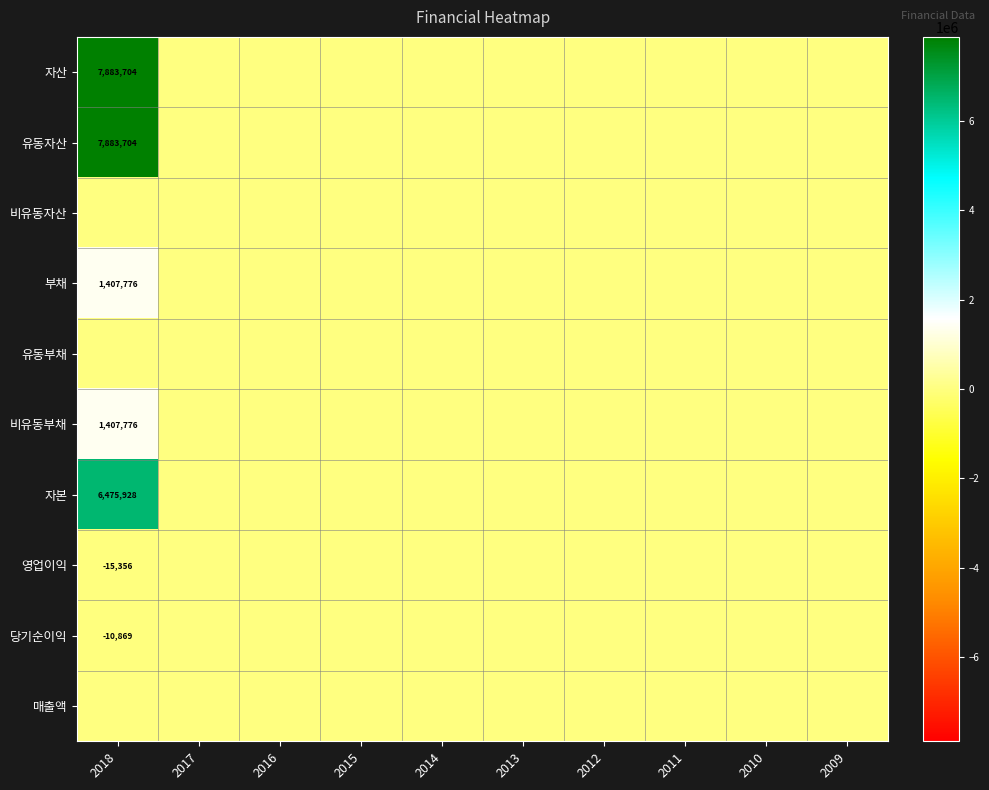

The 자산 series shows 11348335 at 2018. True or false?

False